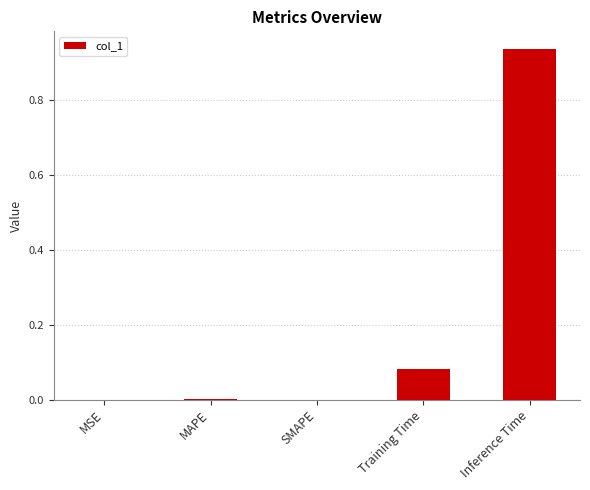

What is the sum of the values at Inference Time and Training Time?

1.0